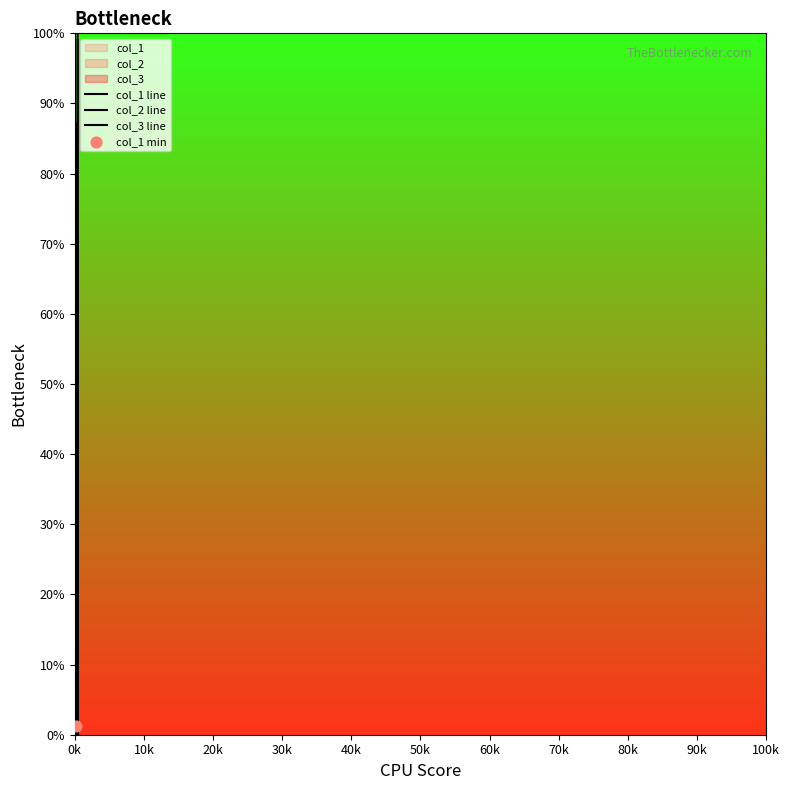

Which series has the largest total across all categories?

col_3 line